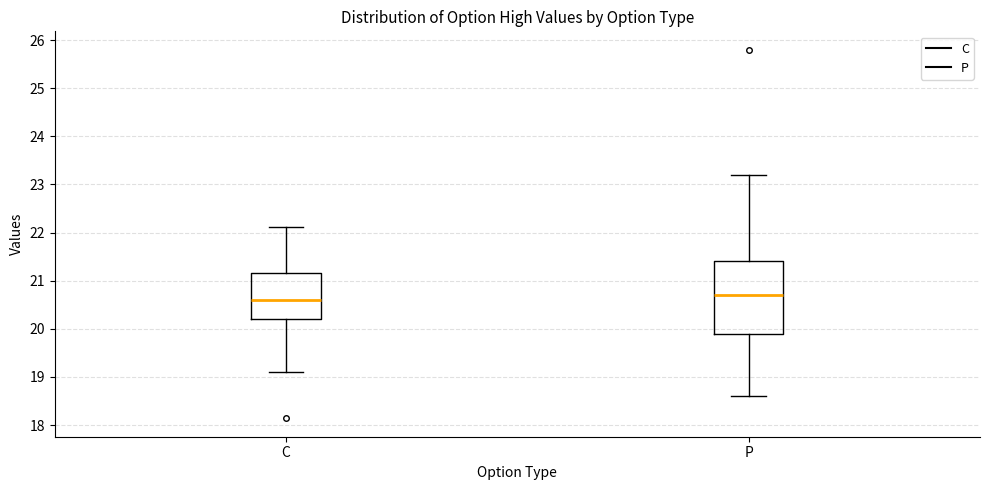

Reading left to right, transcribe this box plot: for each box, give where its median line is, the range the box spans, and where its two whiskers end, as read against the y-axis. The values are not printed on the chart, so give them approximately, as read against the axis.

C: median 20.6, box 20.2 to 21.2, whiskers 19.1 to 22.1
P: median 20.7, box 19.9 to 21.4, whiskers 18.6 to 23.2